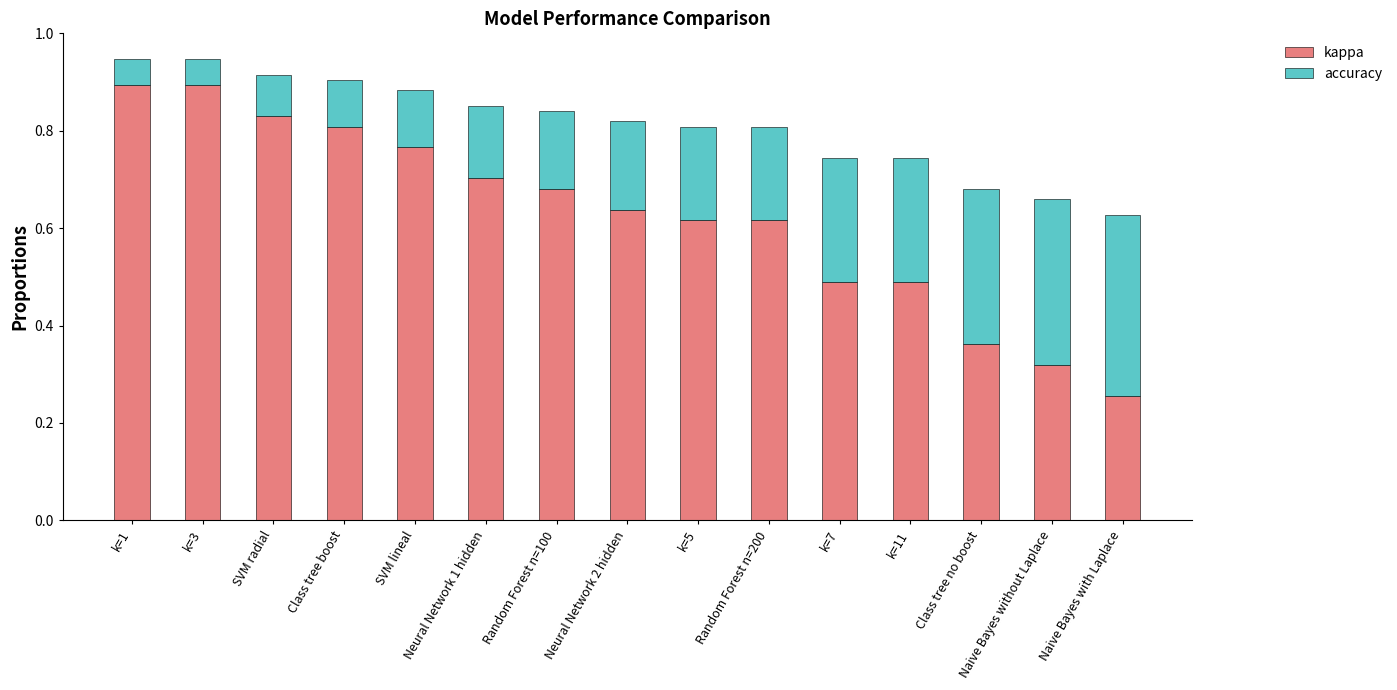

How many kappa values are between 0 and 1?

15